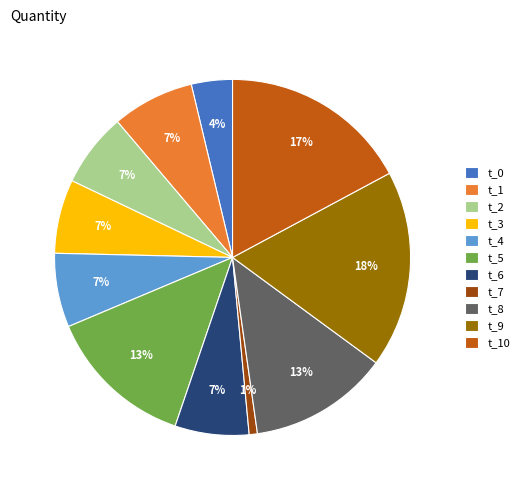

Is the sum of t_2 and t_7 greater than half?

No